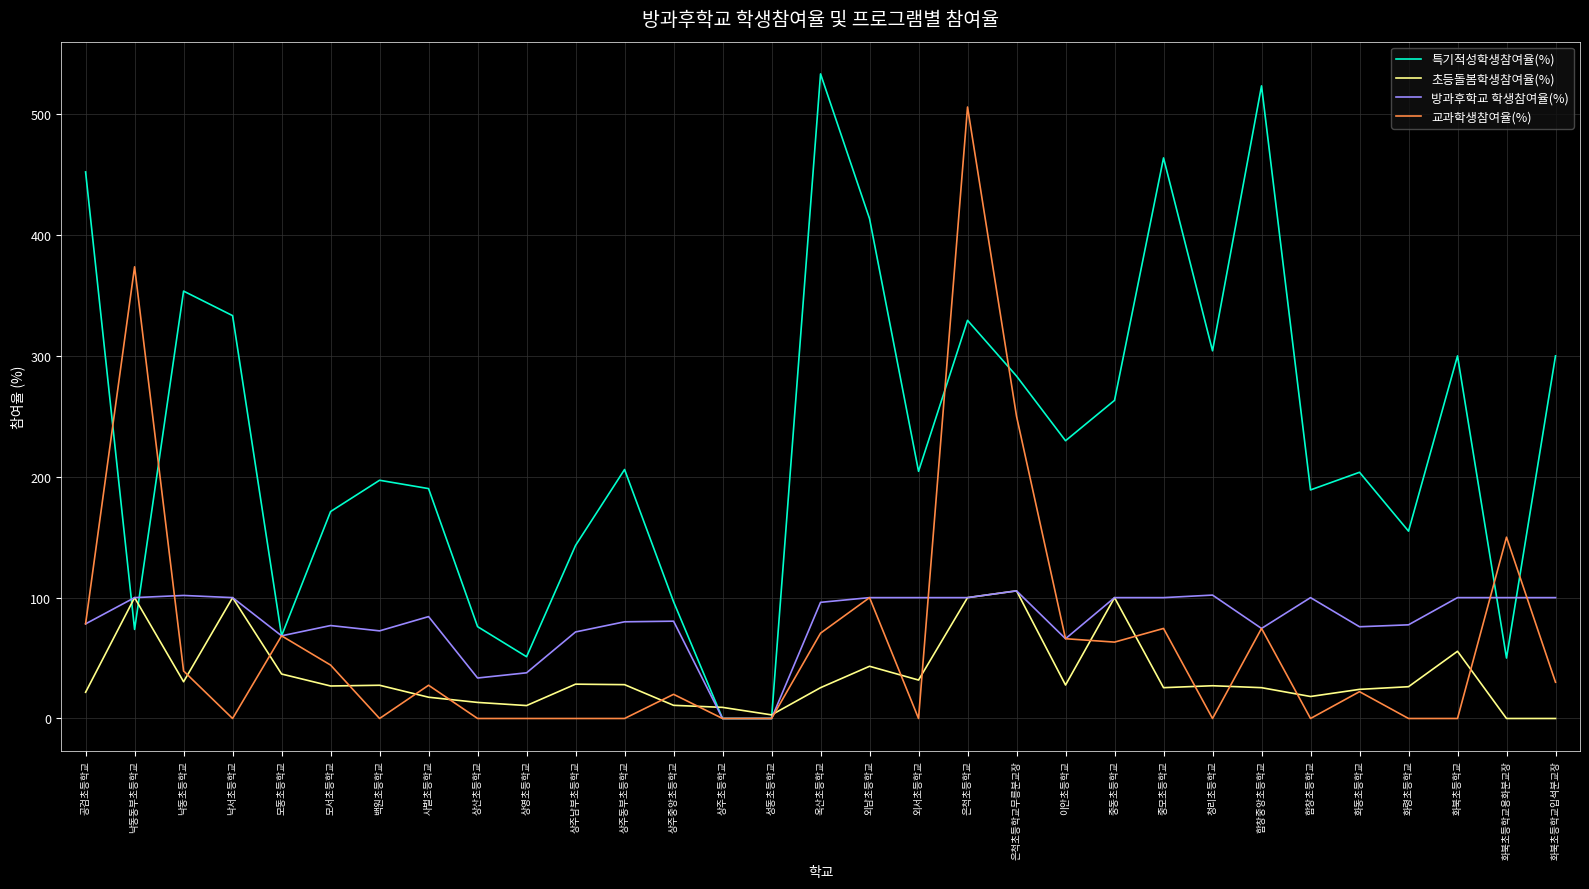

The value of 특기적성학생참여율(%) at 화동초등학교 is 136.7. True or false?

False